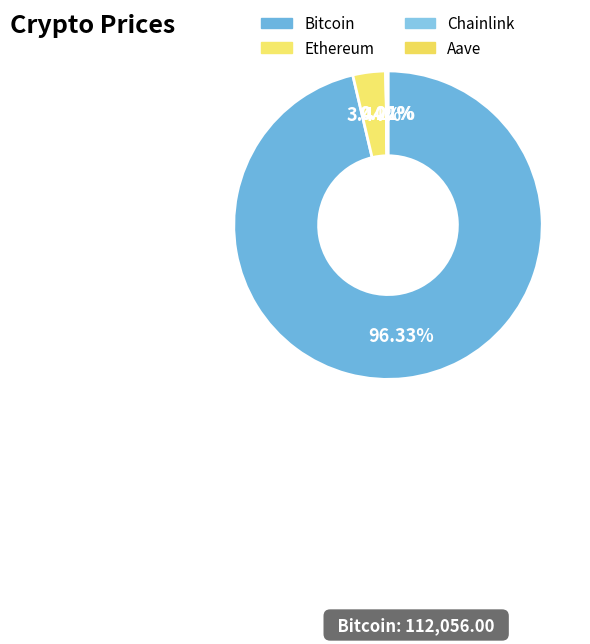

What is the largest slice in the pie chart?

Bitcoin